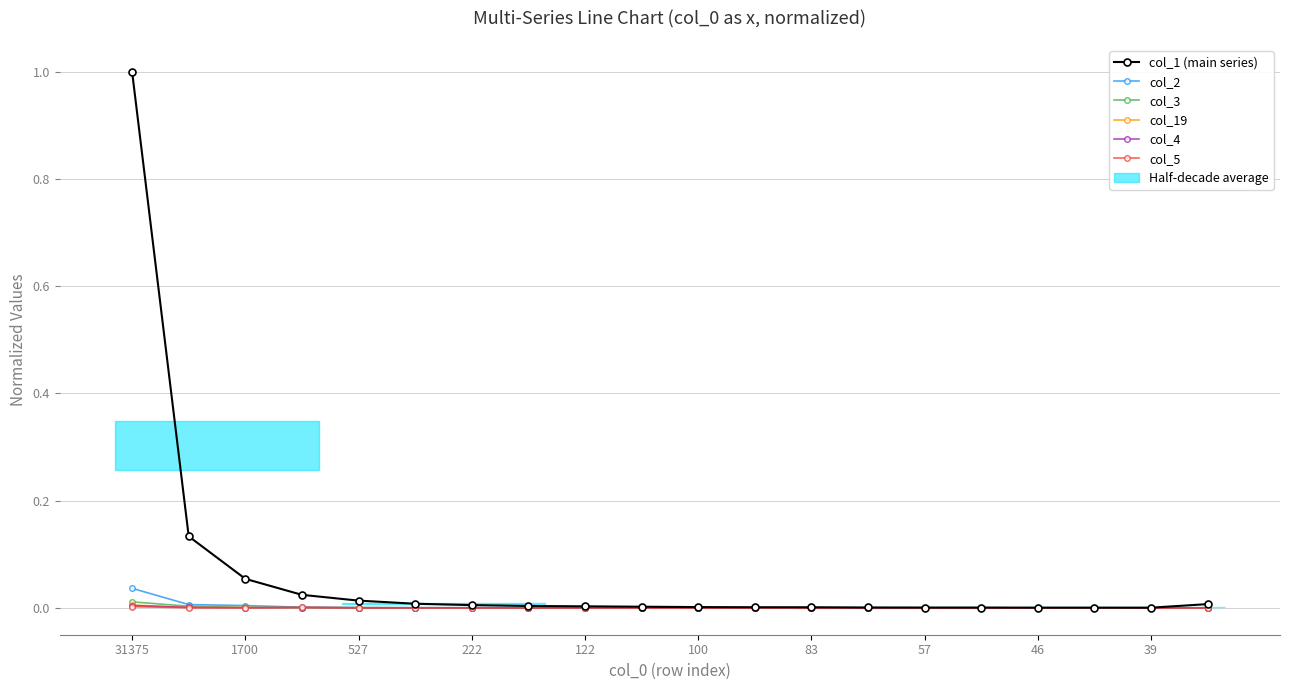

The value of col_4 at 46 is 0.0. True or false?

True